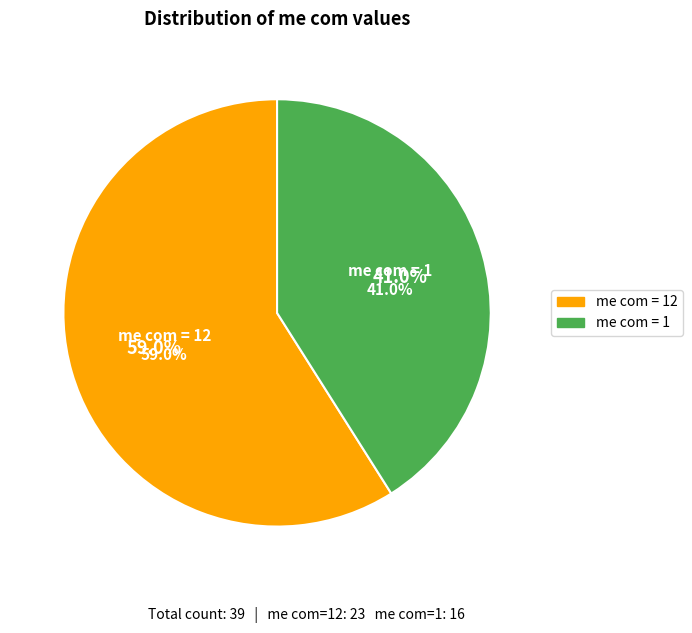

Does any single category account for the majority?

No